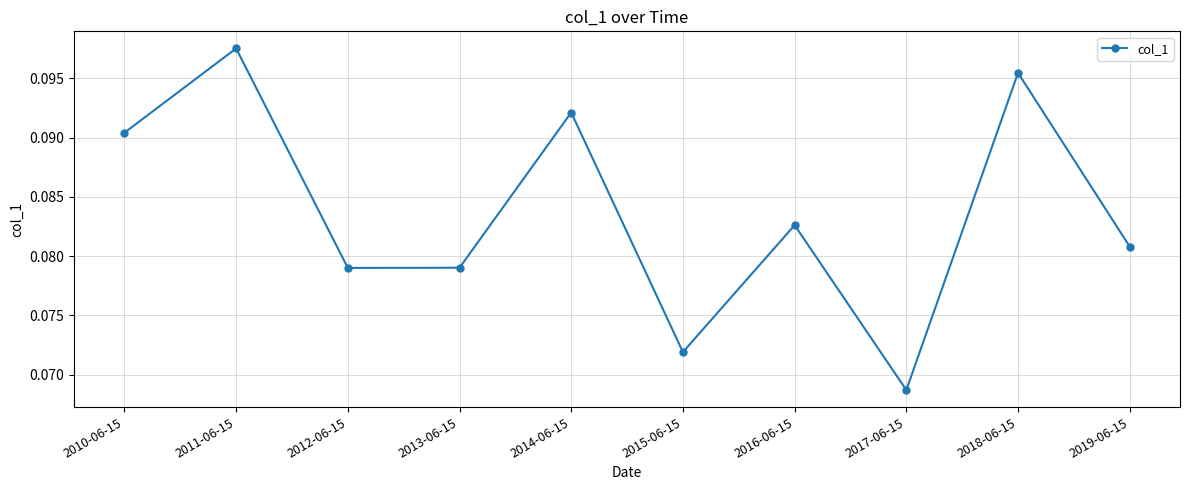

True or false: the data has more than 0 interior local peaks.

True